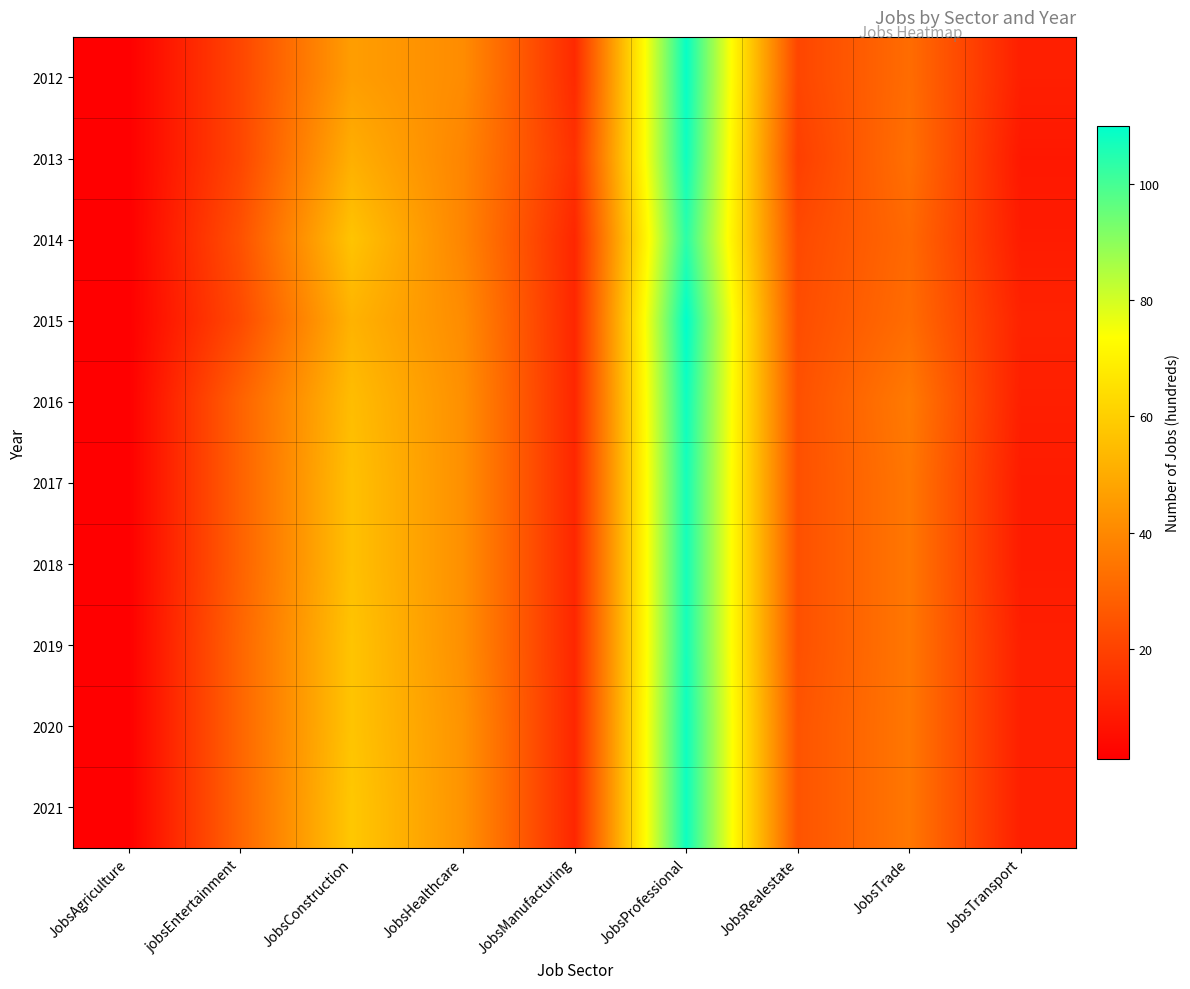

At how many categories does at least one series exceed 54?

2